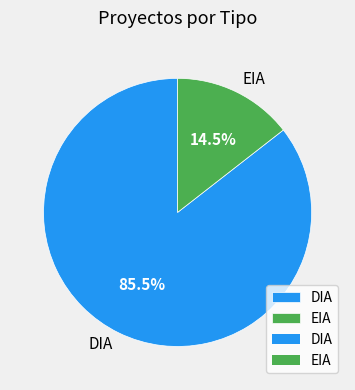

What is the total percentage of EIA and DIA?

100.0%